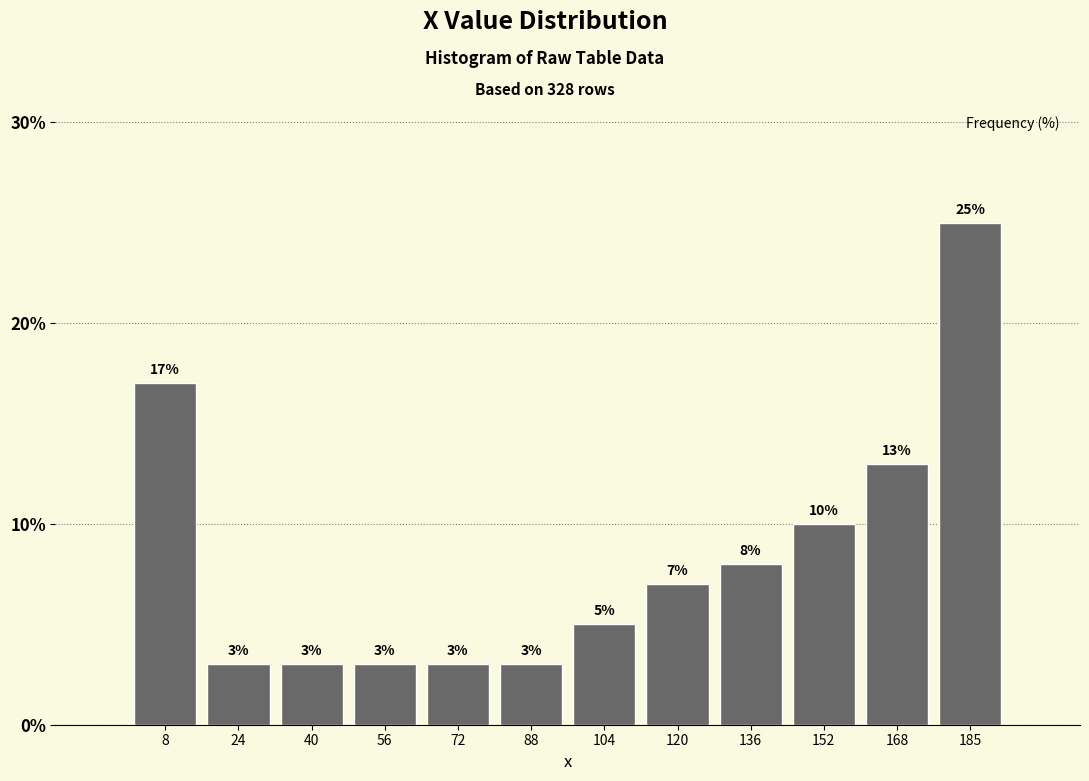

Which range on the x-axis has the tallest bar?

178 to 194